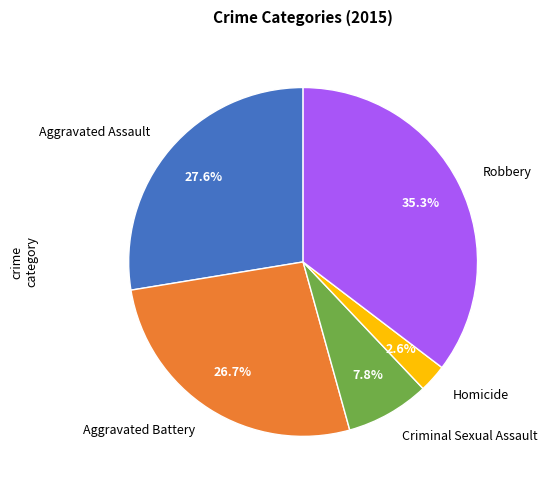

Count the number of slices in the pie.

5